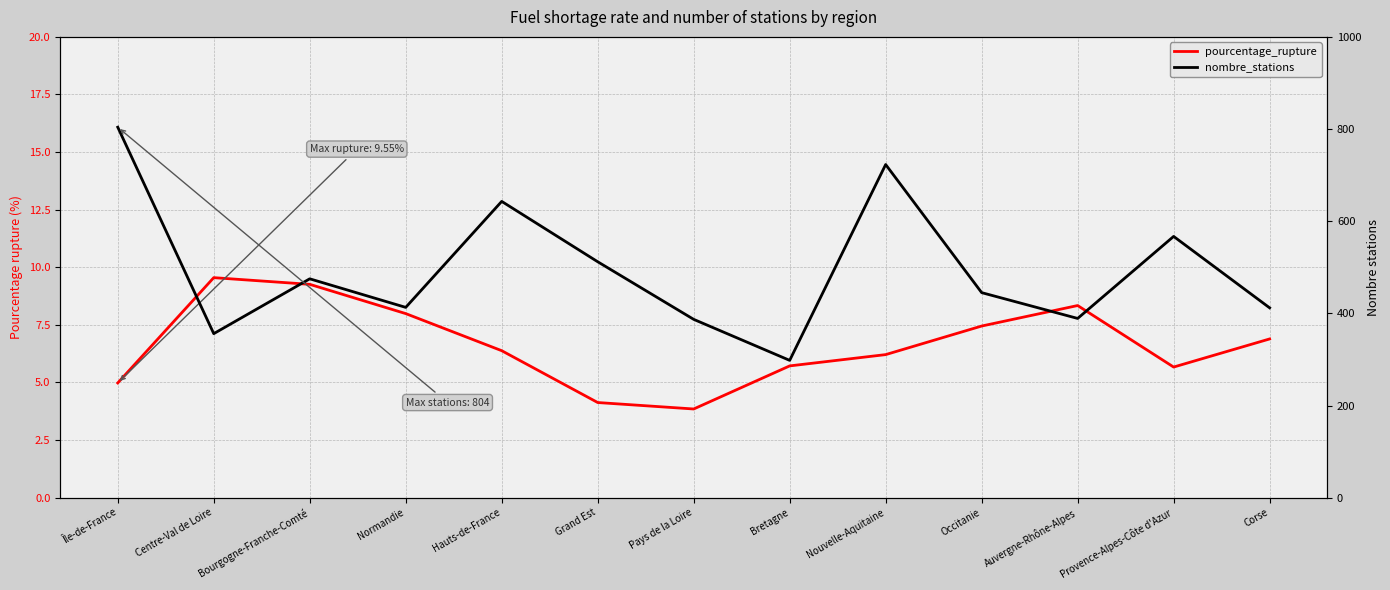

What is the label of the 12th point from the right?

Centre-Val de Loire